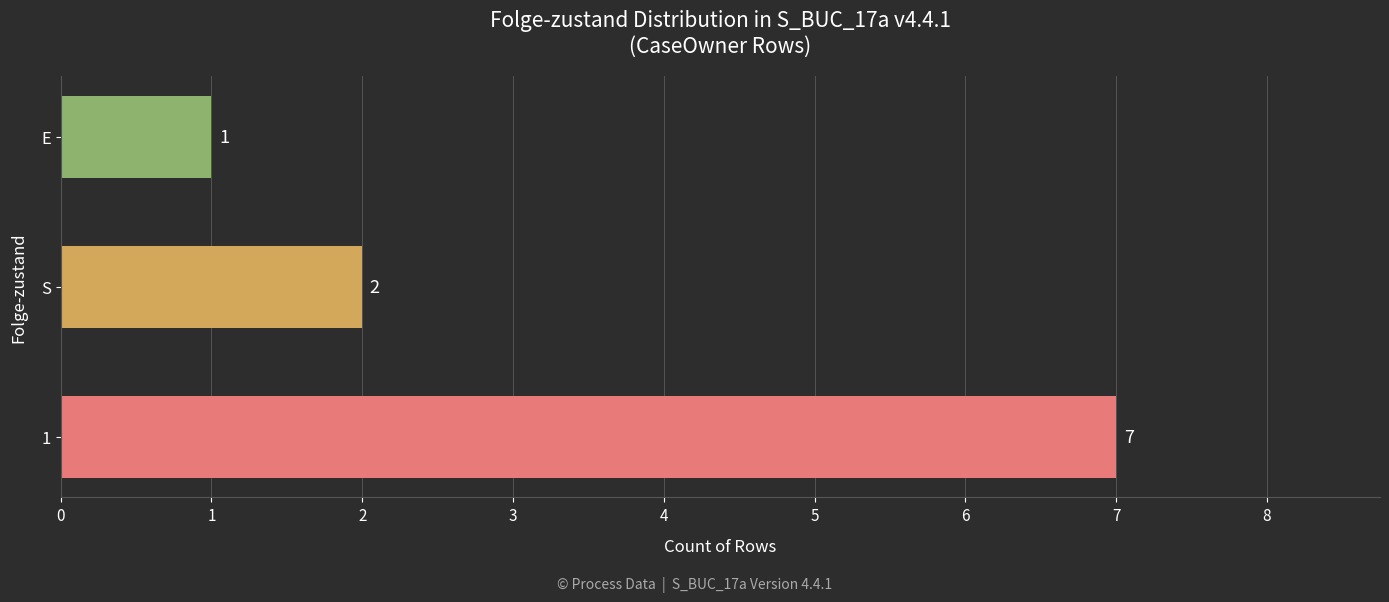

The value at S is 3. True or false?

False